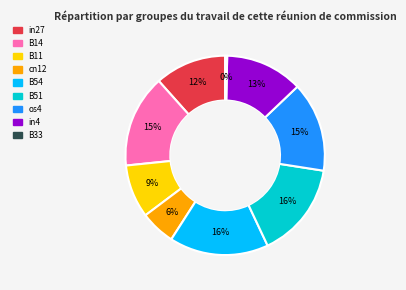

Combined, do B11 and B51 account for over 50%?

No